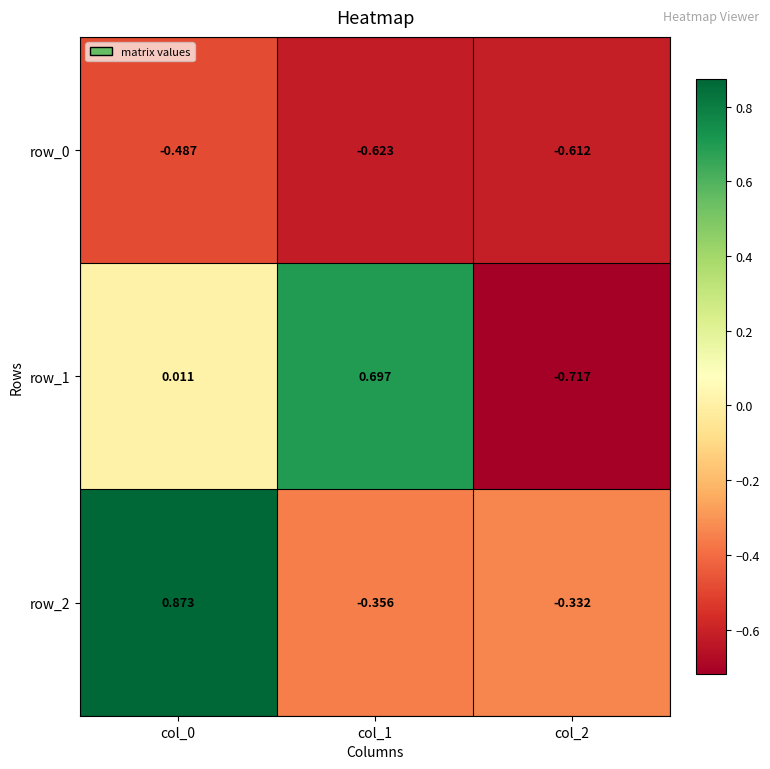

What is the total value across all series at col_0?

0.4